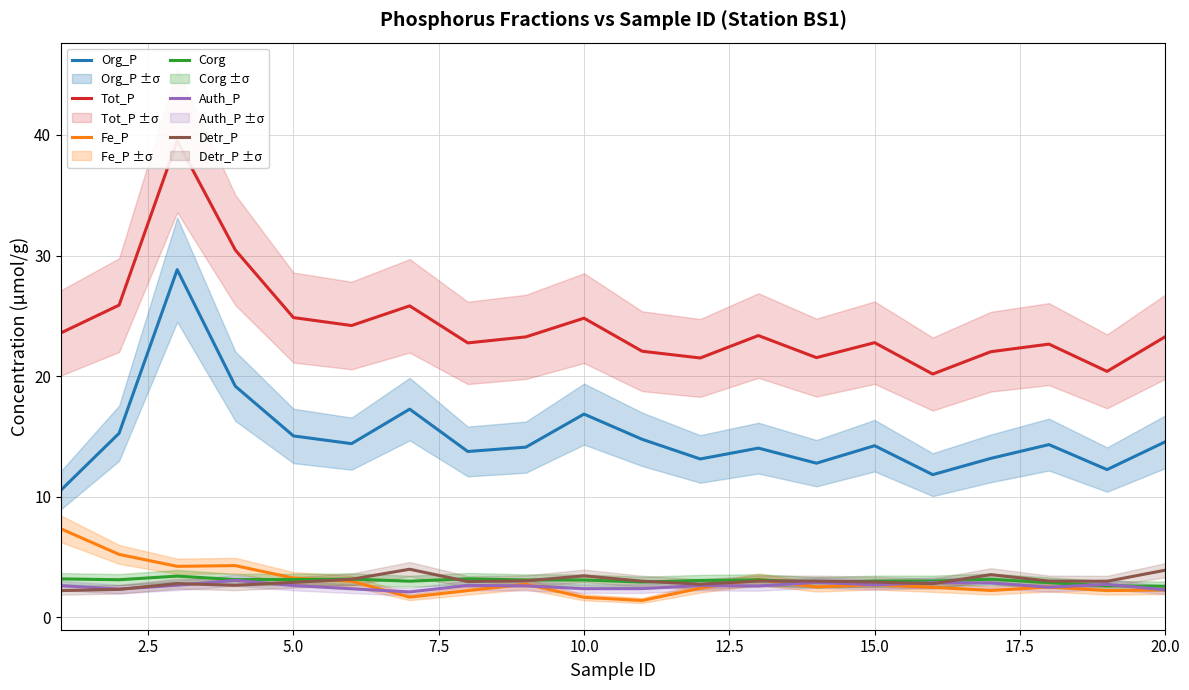

True or false: Org_P and Auth_P cross at least once.

False